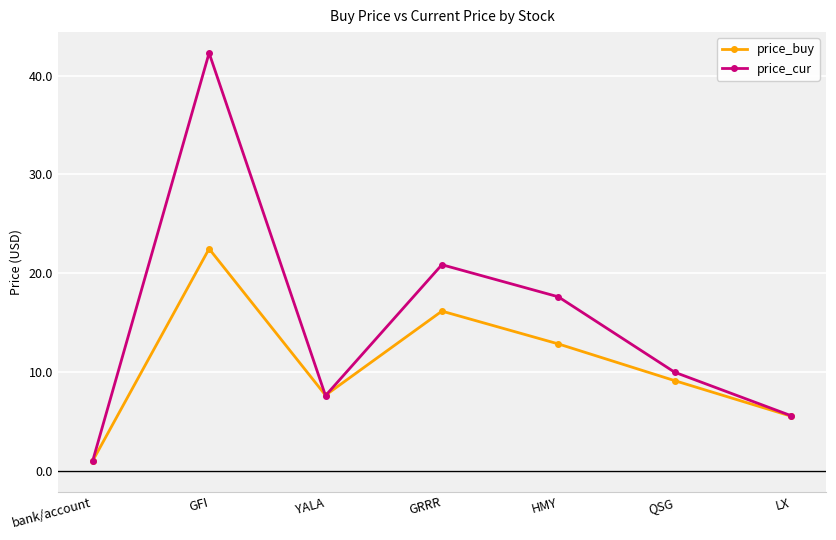

What is the spread (max minus min) of values at HMY?

4.8